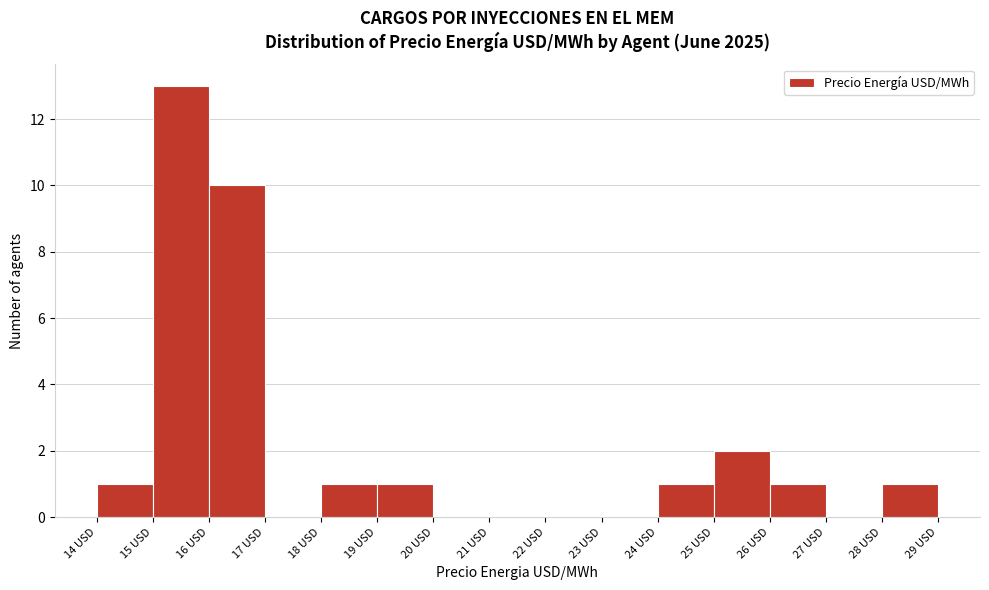

Reading left to right, list every bar in this chart as the range it spans on the x-axis followed by its height. The values are not printed on the chart, so give them approximately, as read against the axis.

14 to 15: 1
15 to 16: 13
16 to 17: 10
17 to 18: 0
18 to 19: 1
19 to 20: 1
20 to 21: 0
21 to 22: 0
22 to 23: 0
23 to 24: 0
24 to 25: 1
25 to 26: 2
26 to 27: 1
27 to 28: 0
28 to 29: 1